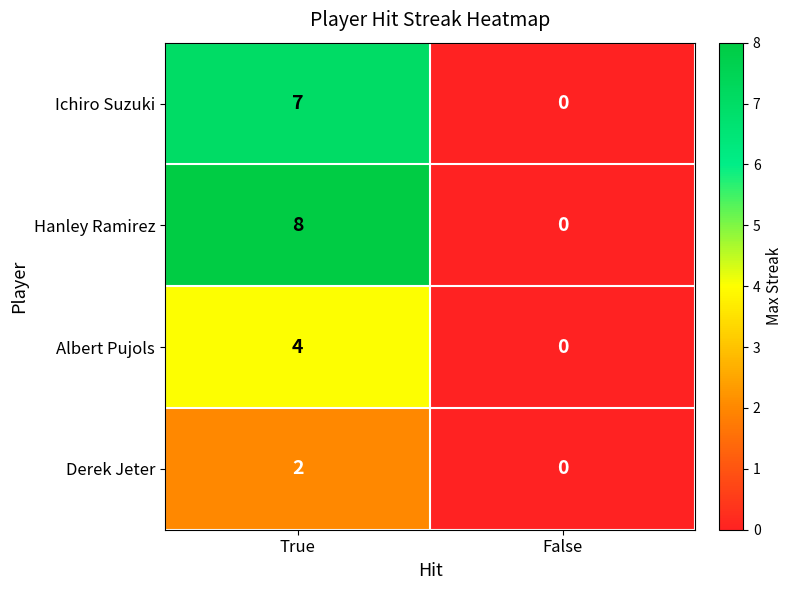

What value does the Ichiro Suzuki series have at True?

7